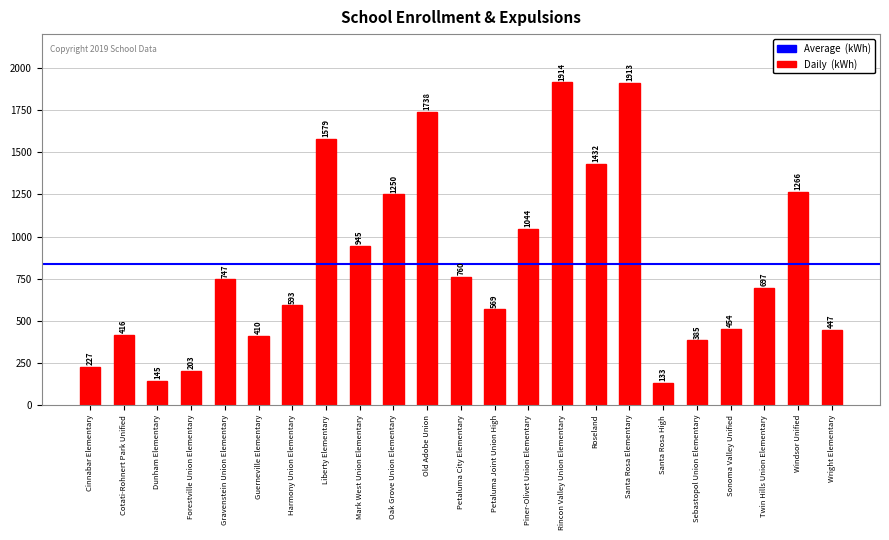

What is the average value?

838